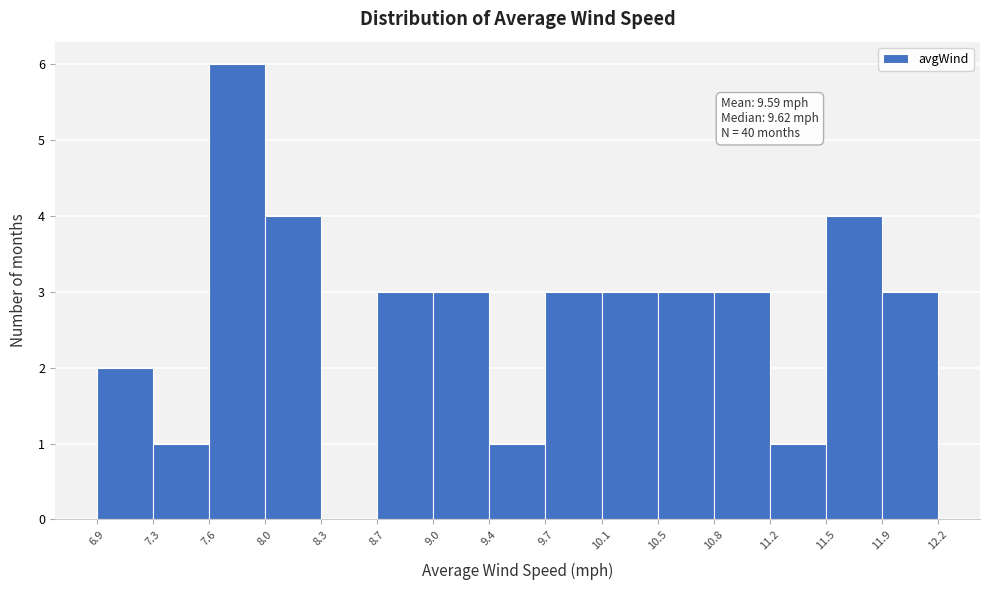

Which range on the x-axis has the tallest bar?

7.6 to 8.0